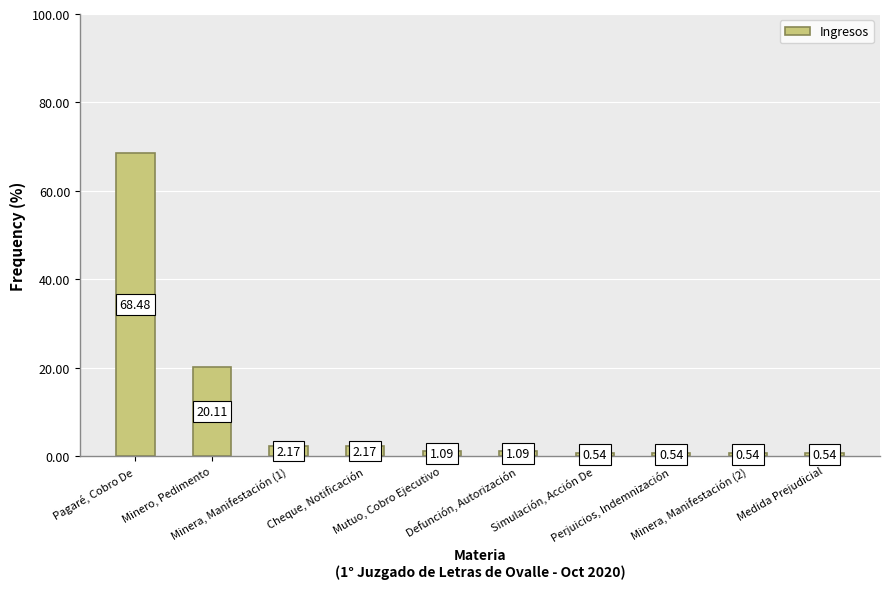

What is the difference between the maximum and second lowest values?

67.9